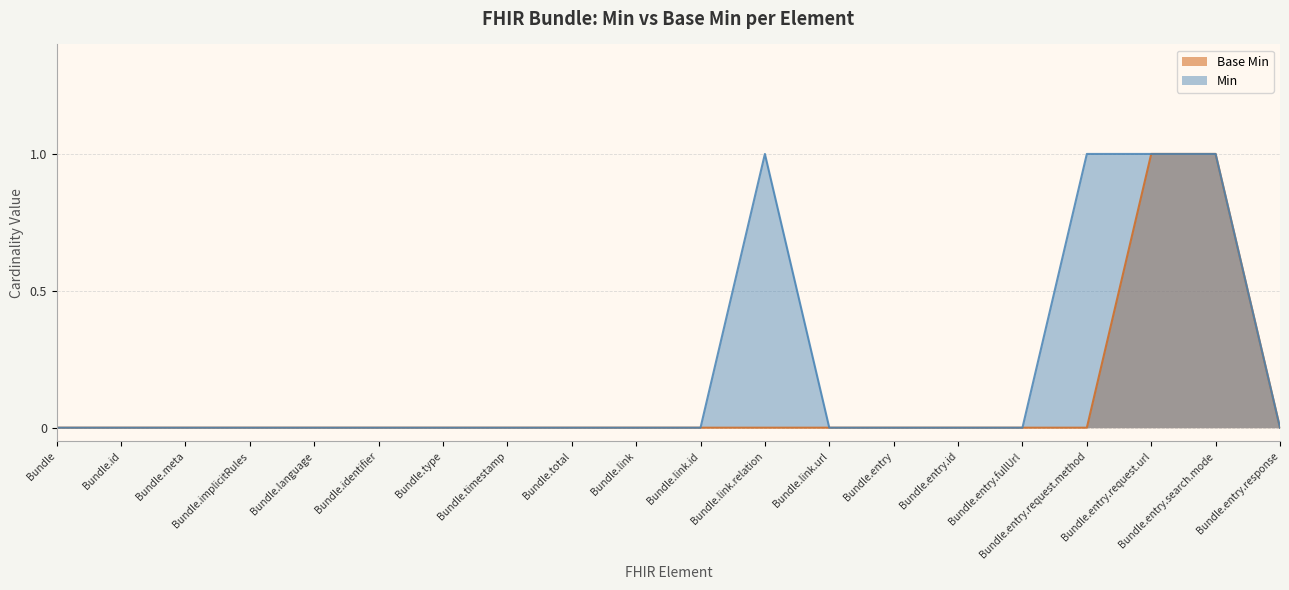

List the series in order of their overall mean, lowest first.

Base Min, Min